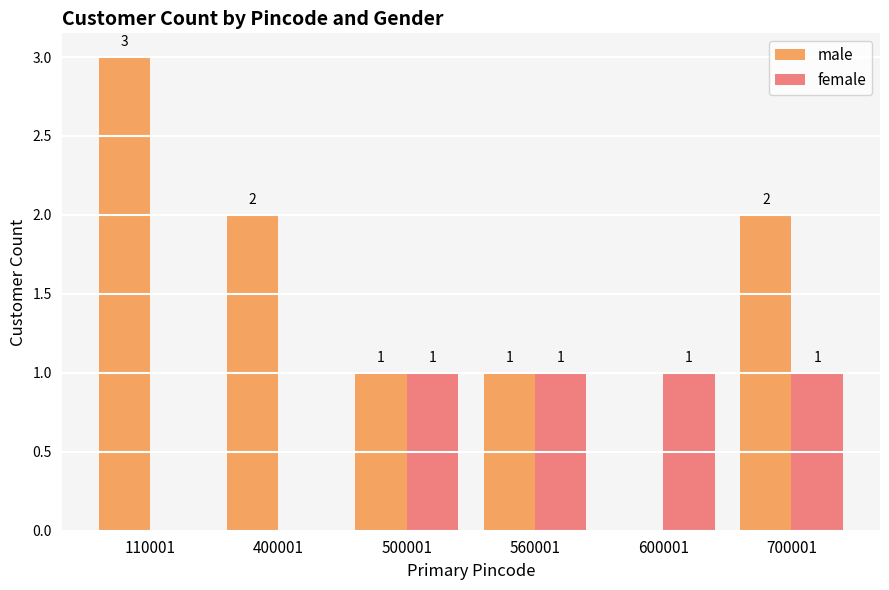

What are all the series names shown in the legend?

male, female